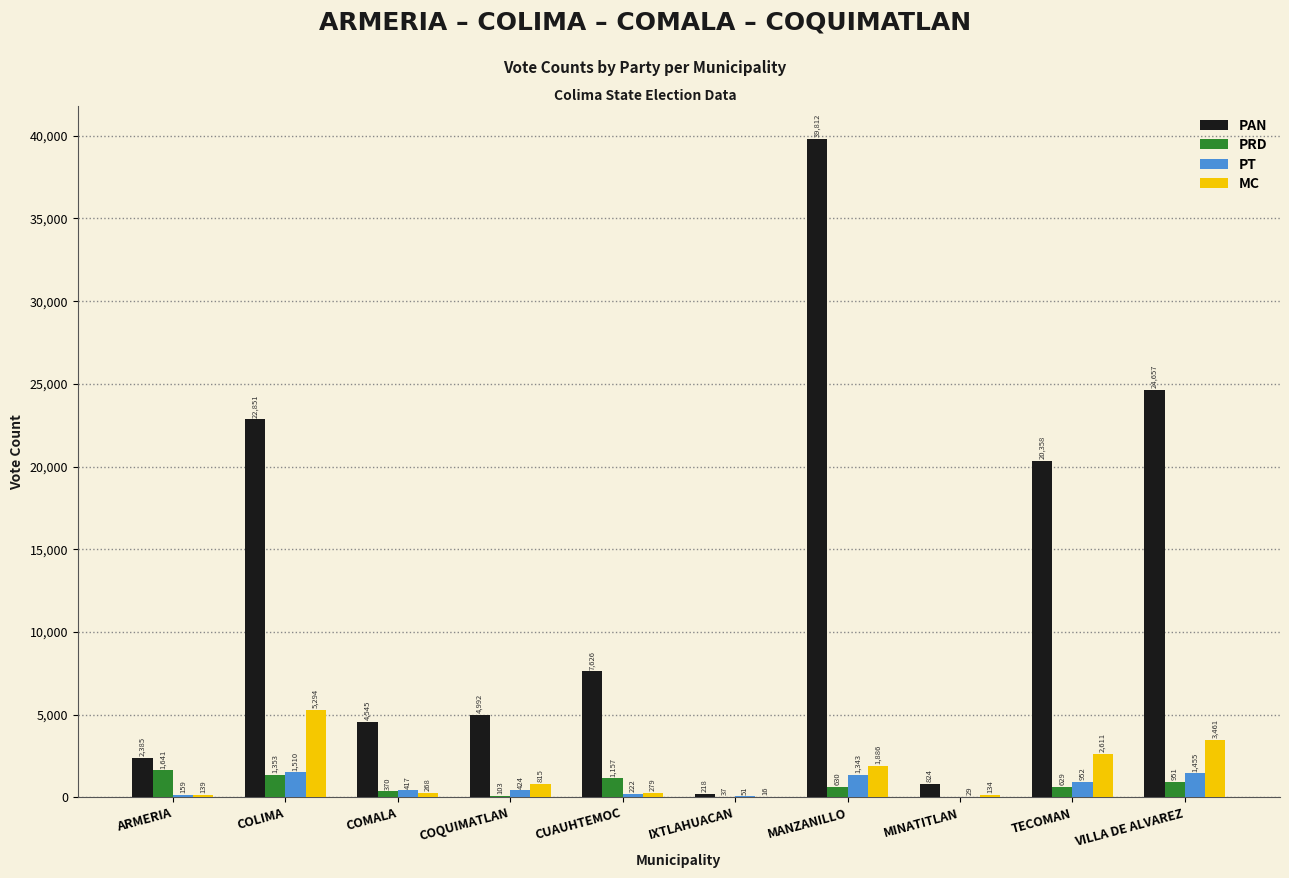

Which series has the largest total across all categories?

PAN